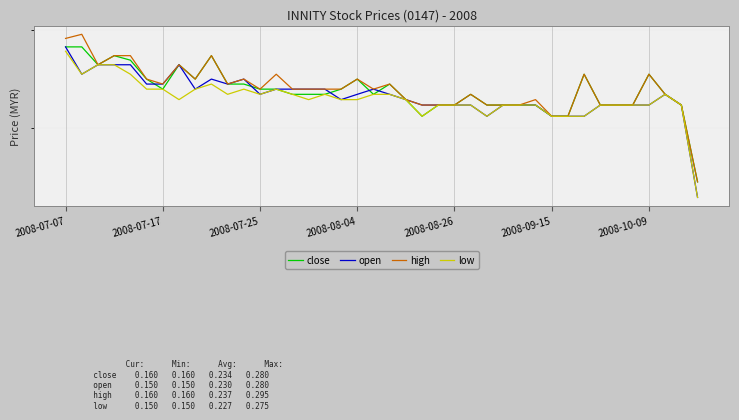

How many series are shown in this chart?

4